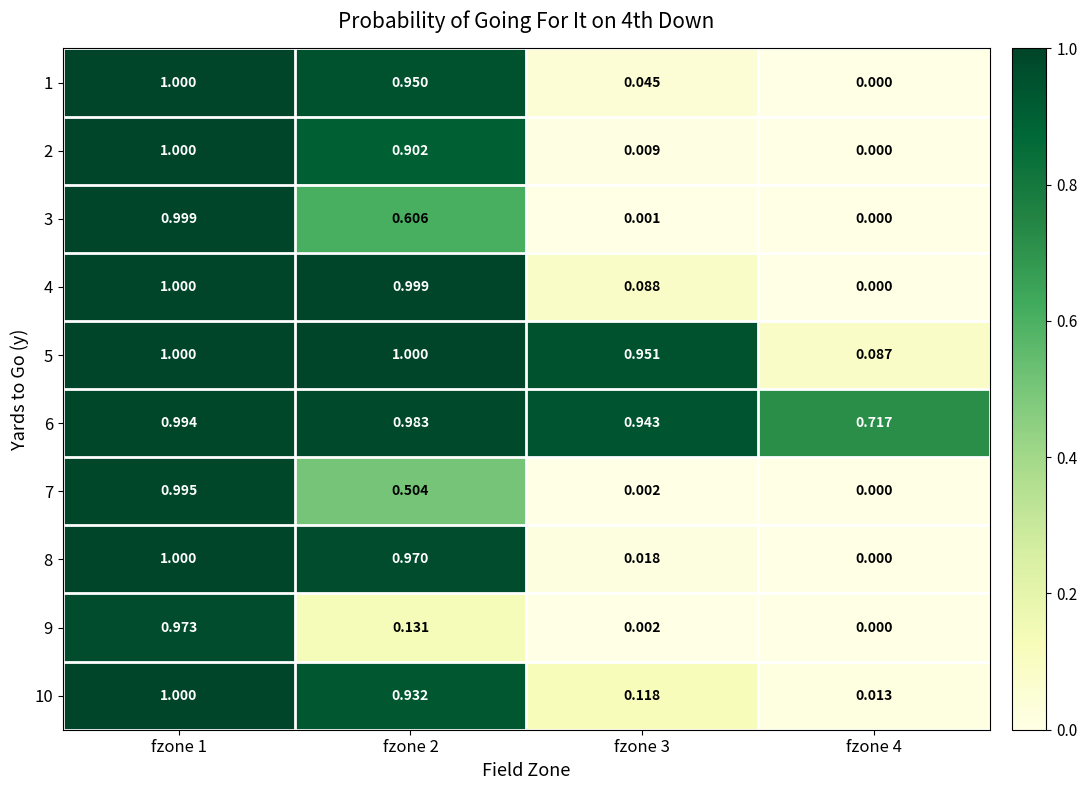

Is the value of 8 at fzone 3 greater than the value of 5 at fzone 1?

No